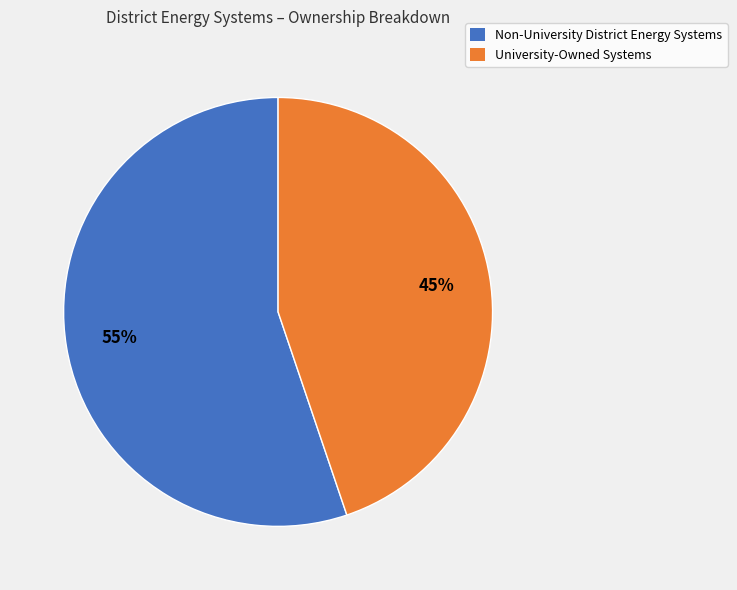

To the nearest percent, what is the difference between the Non-University District Energy Systems and University-Owned Systems slice percentages?

10%